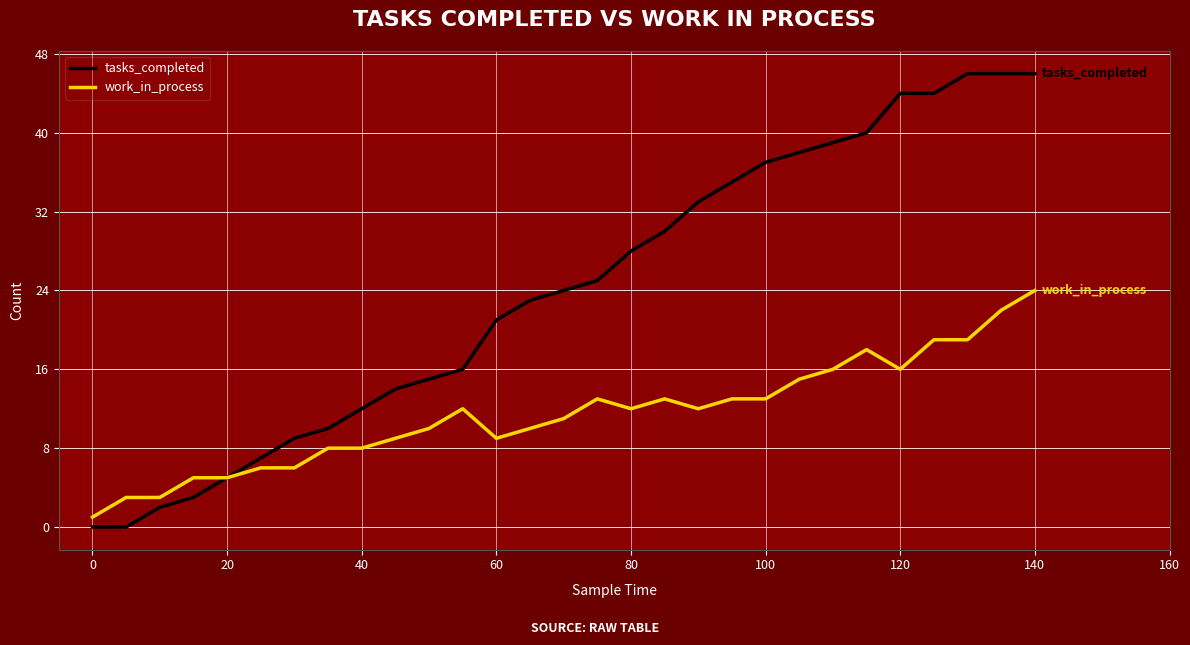

Reading left to right, transcribe all the data shown in this chart.

tasks_completed: 0	0	2	3	5	7	9	10	12	14	15	16	21	23	24	25	28	30	33	35	37	38	39	40	44	44	46	46	46
work_in_process: 1	3	3	5	5	6	6	8	8	9	10	12	9	10	11	13	12	13	12	13	13	15	16	18	16	19	19	22	24